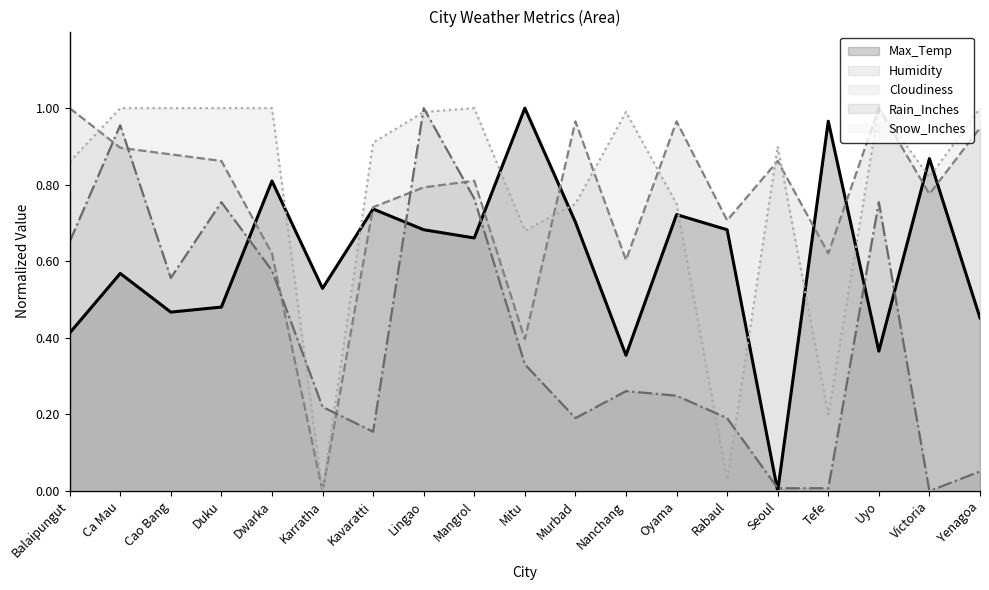

At which label is Cloudiness closest to 0?

Karratha